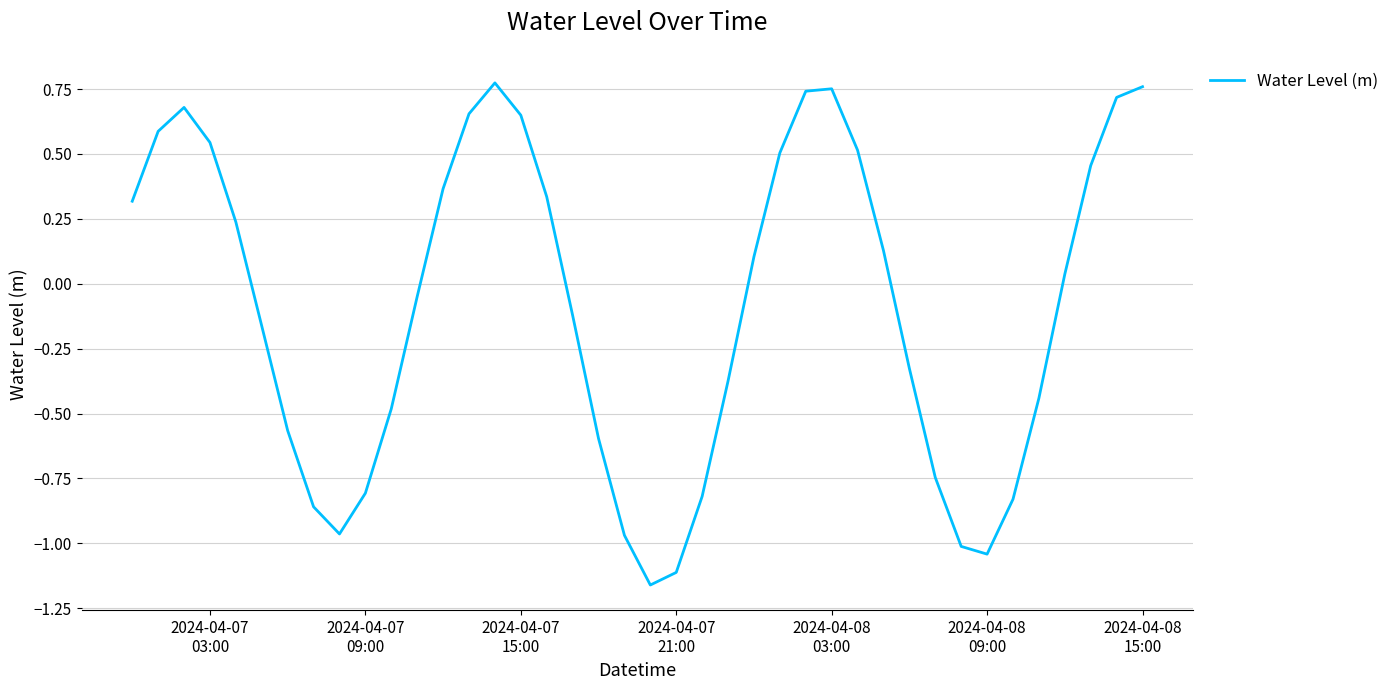

What is the difference between the maximum and minimum values?

1.9